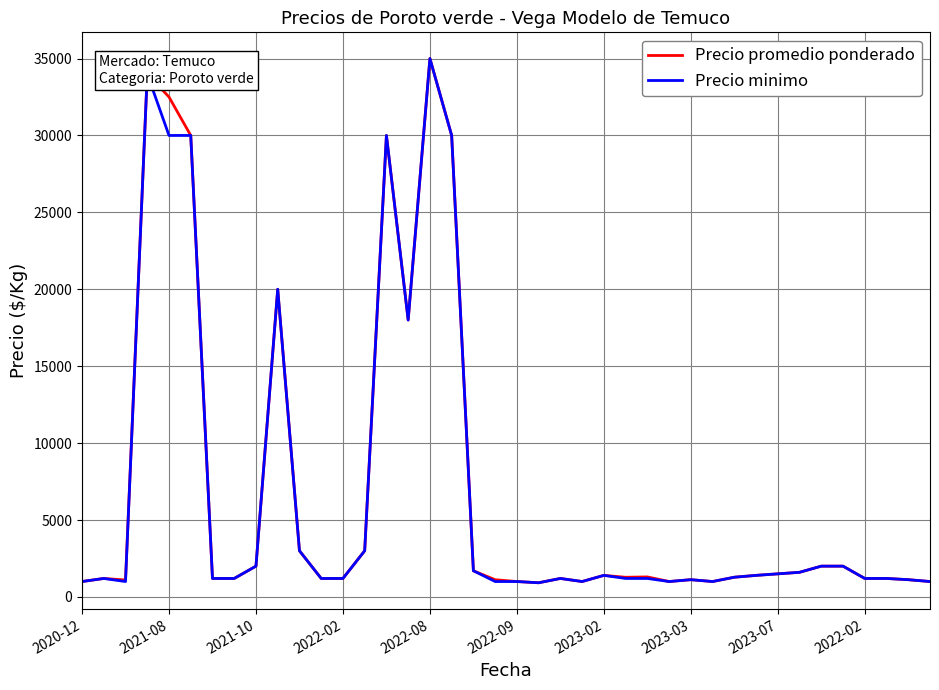

What is the lowest value of the Precio minimo series?

920